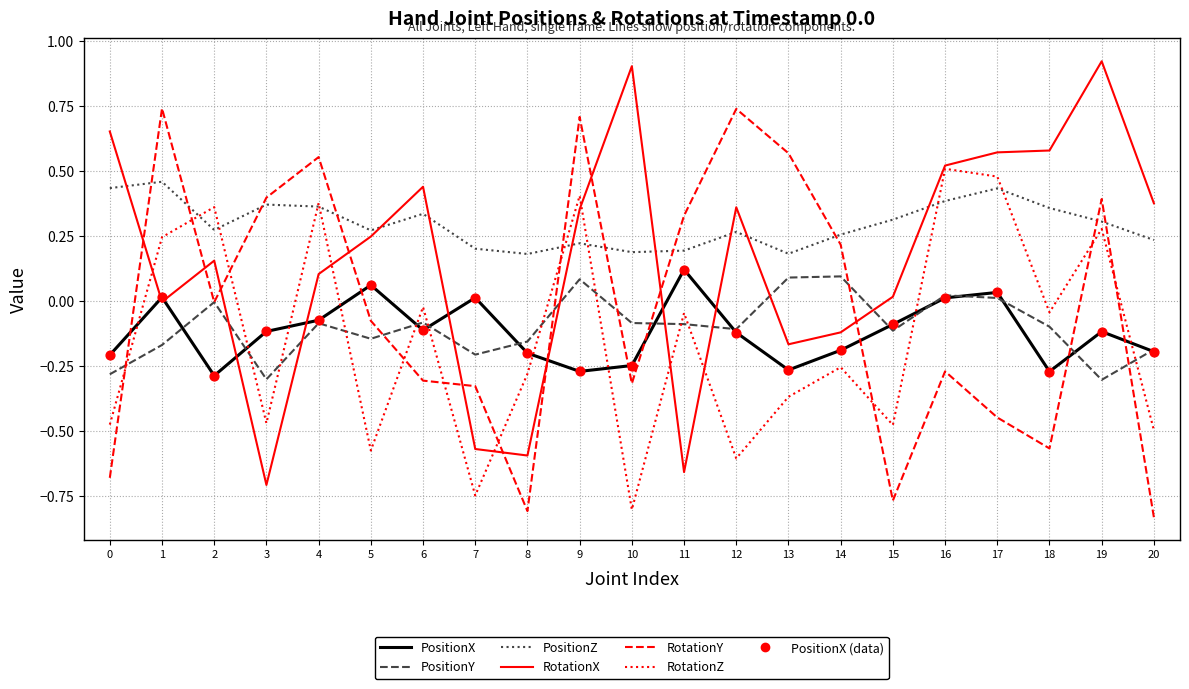

Which series changed the most between 4 and 14?

RotationZ